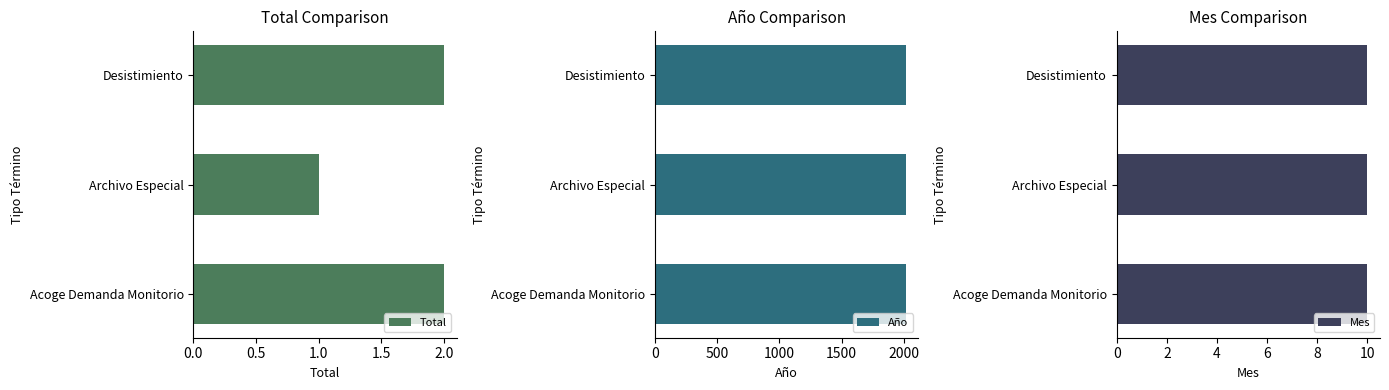

The value of Total at Archivo Especial is 1. True or false?

True